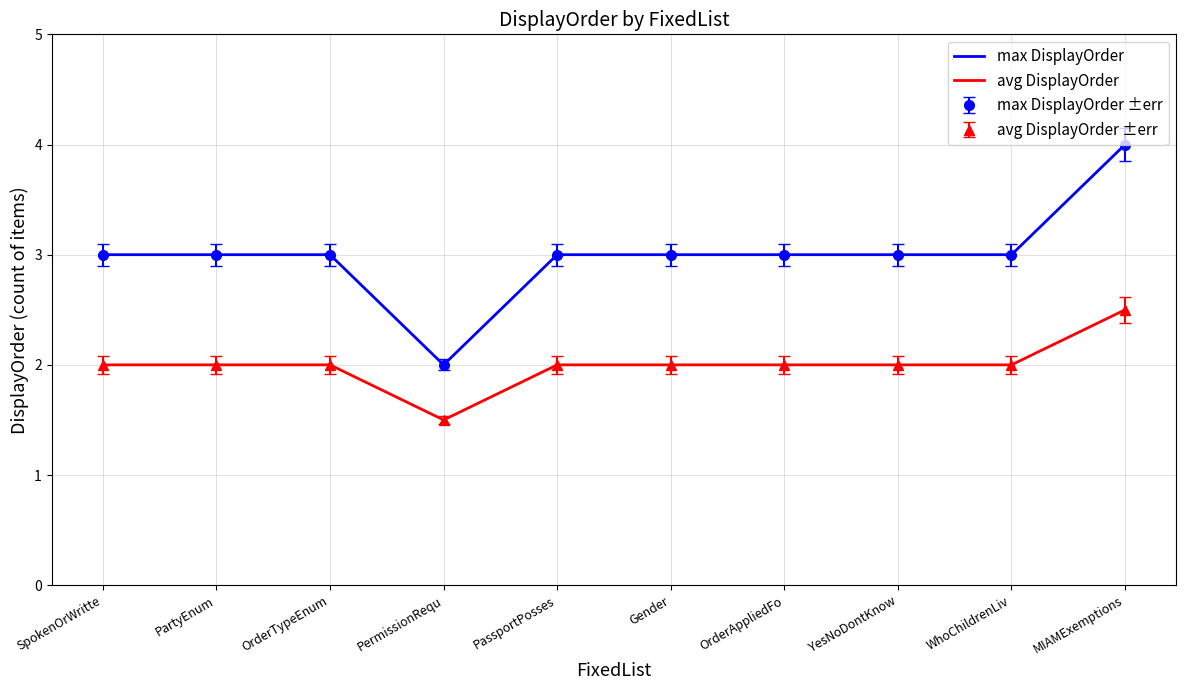

How many lines are shown in the chart?

2